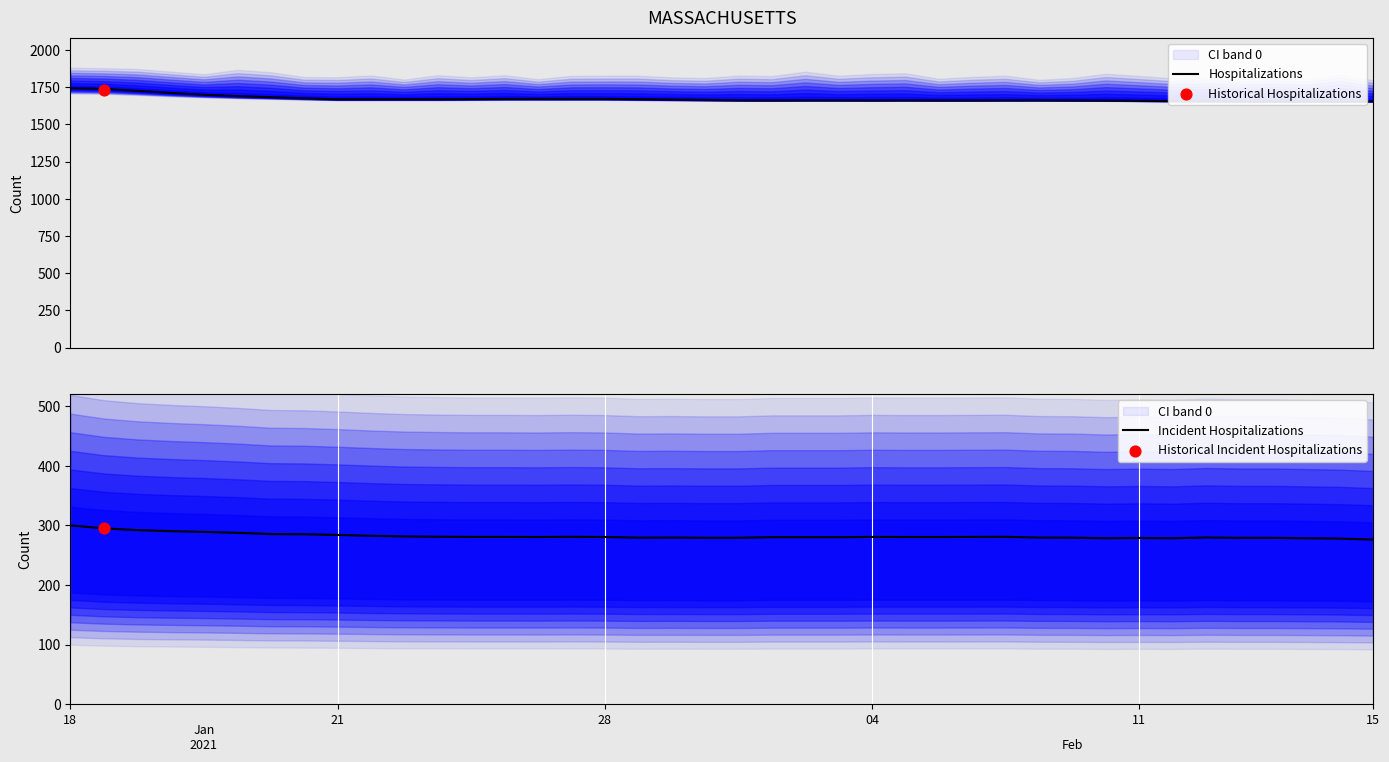

What is the minimum value for Incident Hospitalizations?

276.2